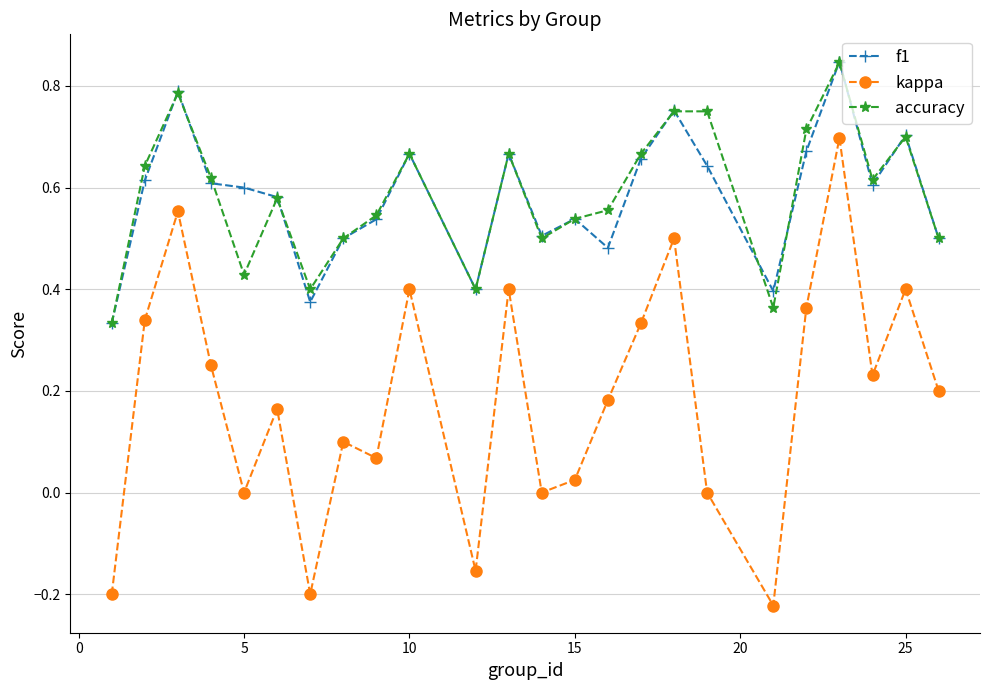

Does the chart display data point markers on the line(s)?

Yes